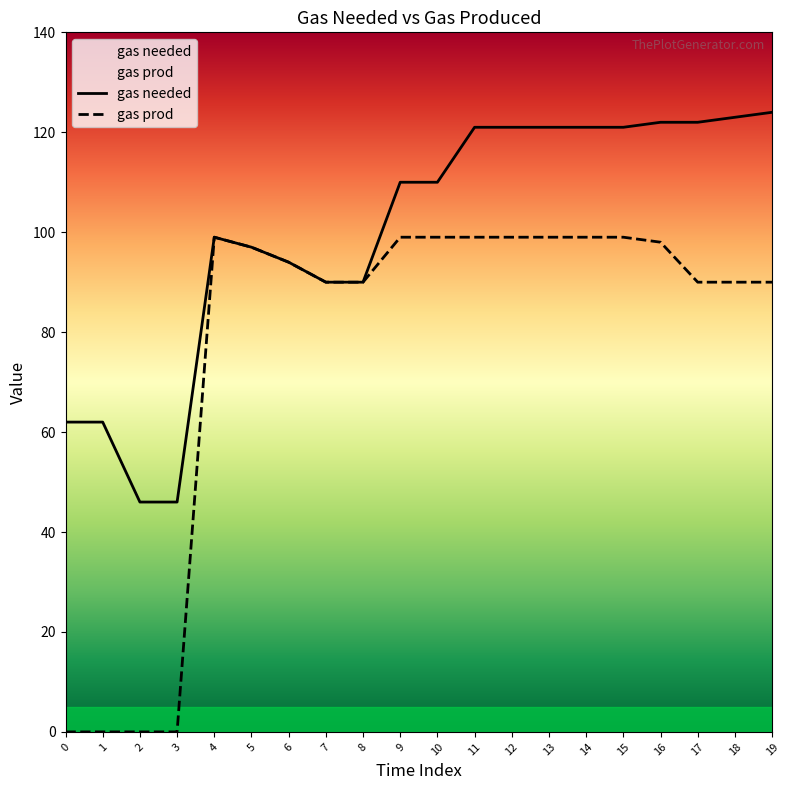

The value of gas prod at 19 is 90. True or false?

True